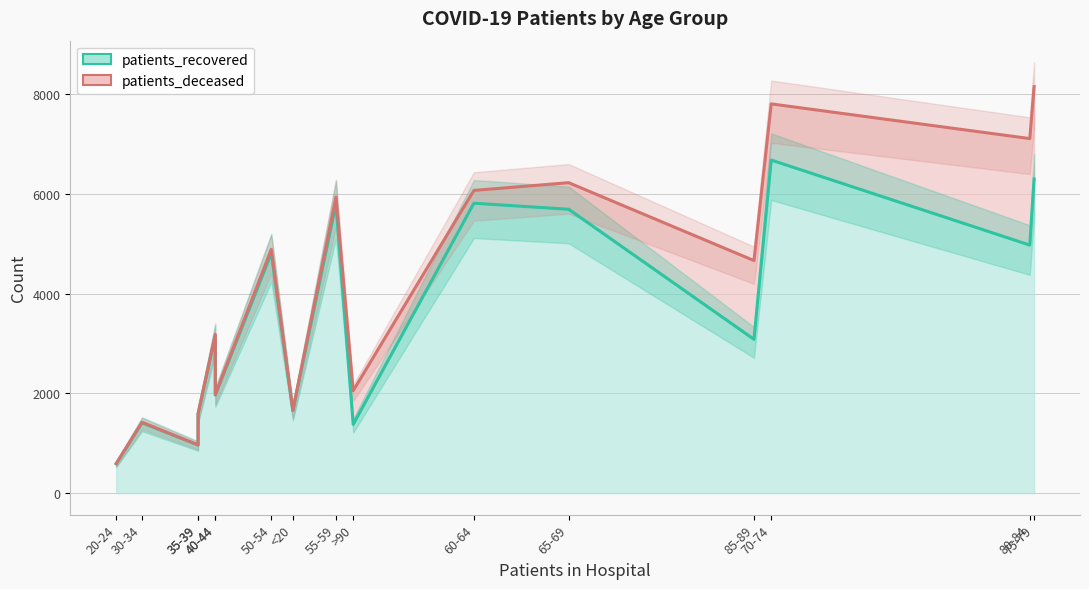

True or false: patients_deceased and patients_recovered cross at least once.

False